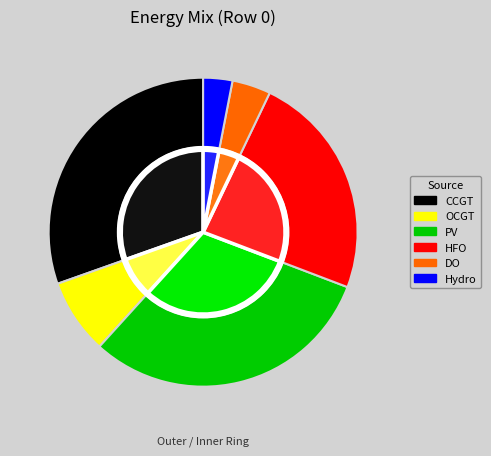

True or false: HFO accounts for 24% of the total.

True